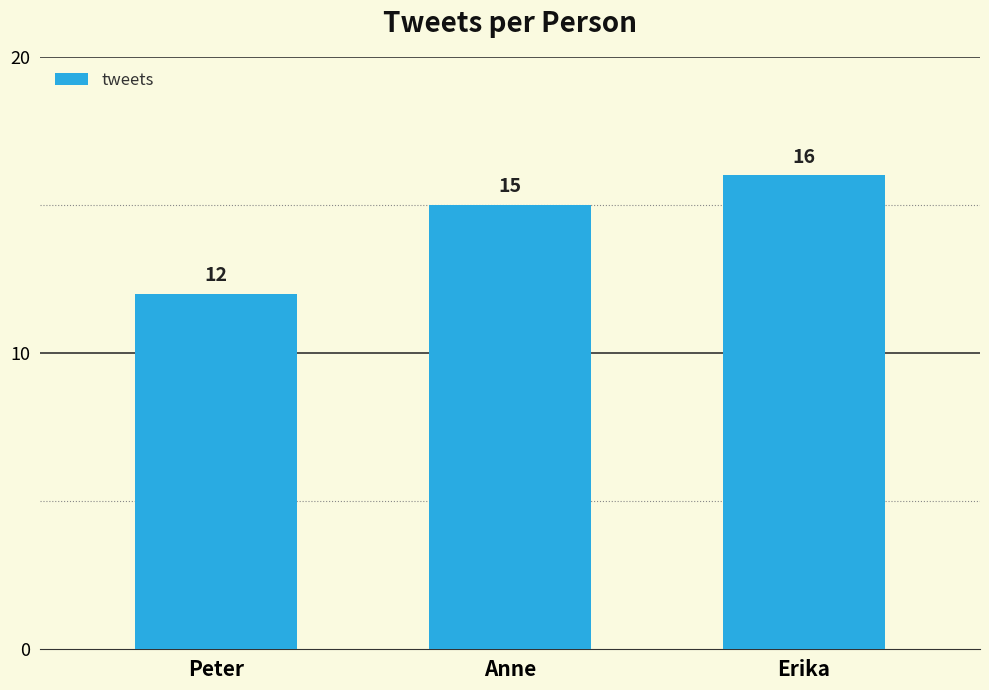

Reading right to left, what are all the values shown in this chart?

16	15	12